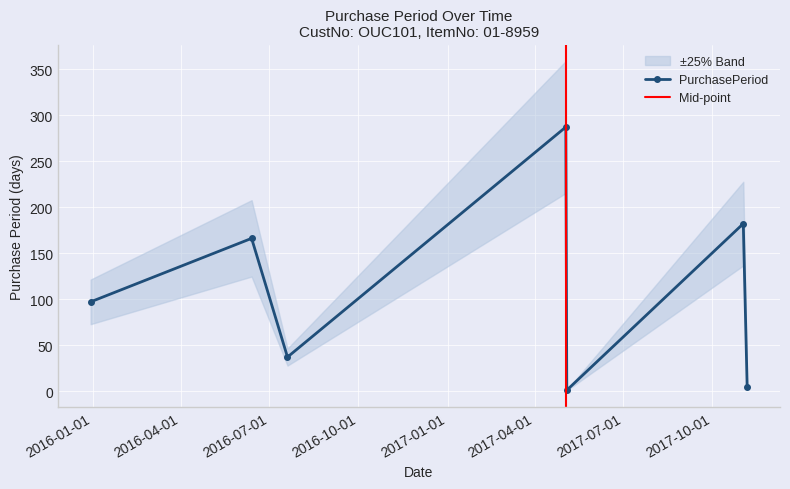

At which category does the data reach its first local valley?

2016-07-20